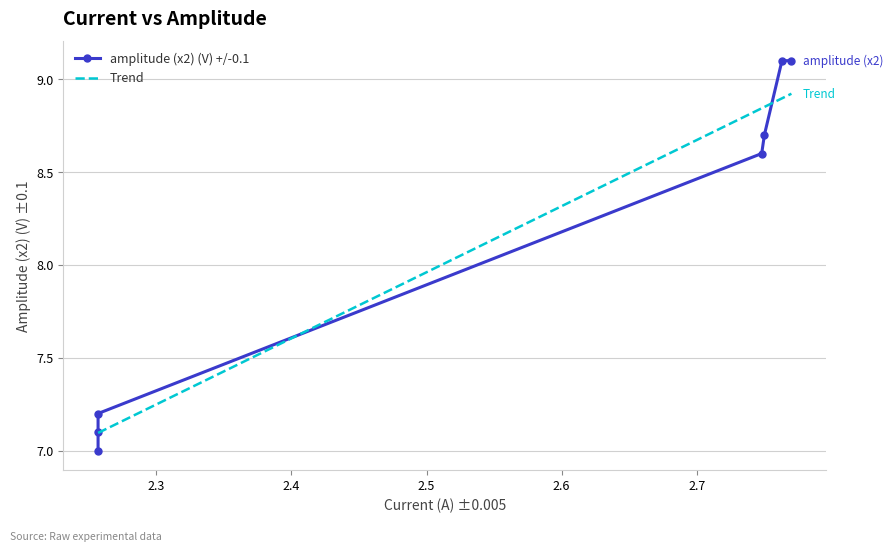

The amplitude (x2) (V) +/-0.1 series shows 7.1 at 2.3. True or false?

True